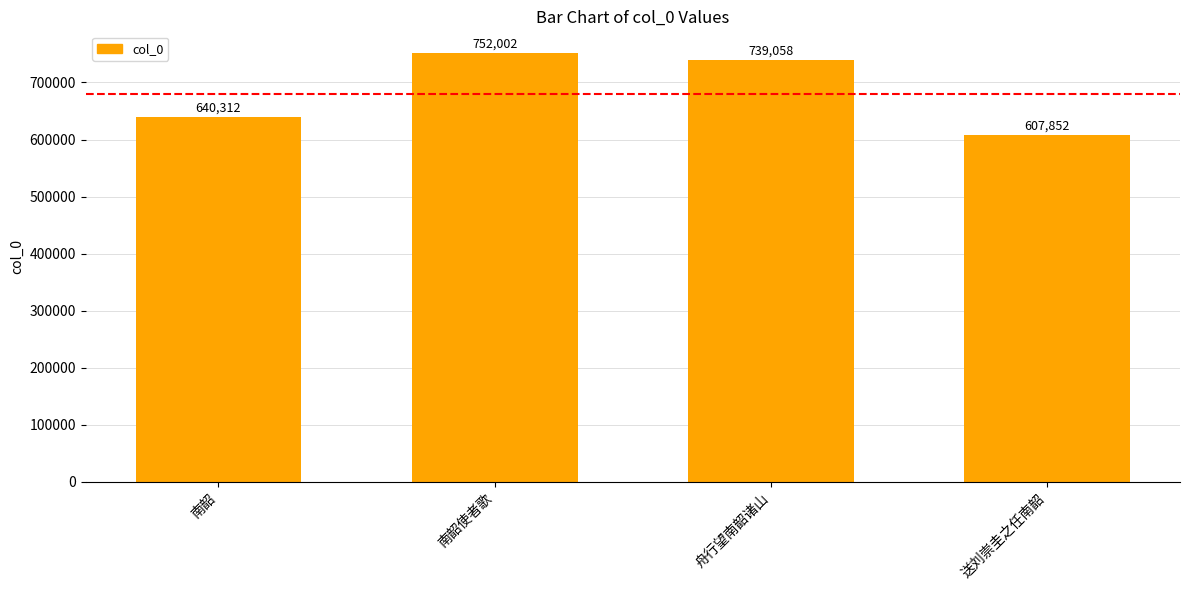

Which has a higher value, 舟行望南韶诸山 or 南韶?

舟行望南韶诸山